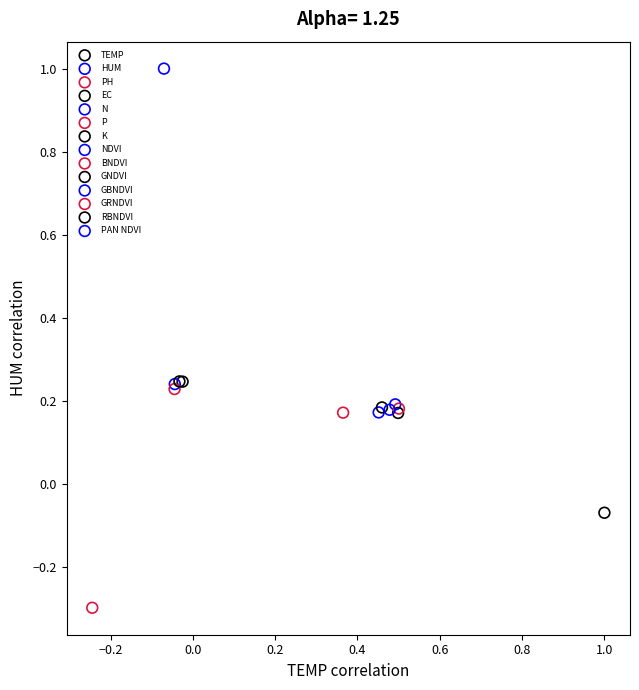

What are all the series names shown in the legend?

TEMP, HUM, PH, EC, N, P, K, NDVI, BNDVI, GNDVI, GBNDVI, GRNDVI, RBNDVI, PAN NDVI